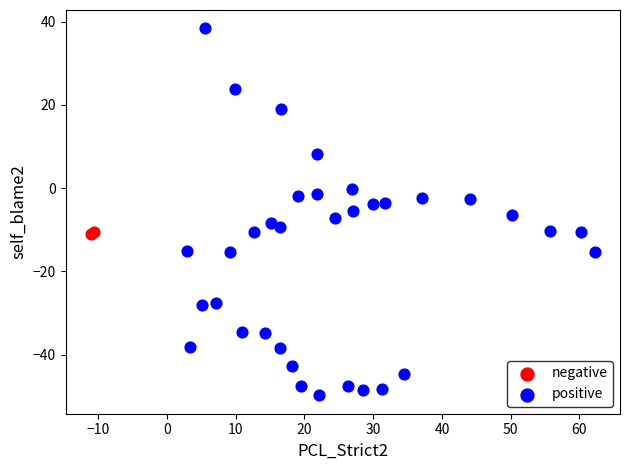

Which series reaches the minimum Y coordinate?

positive